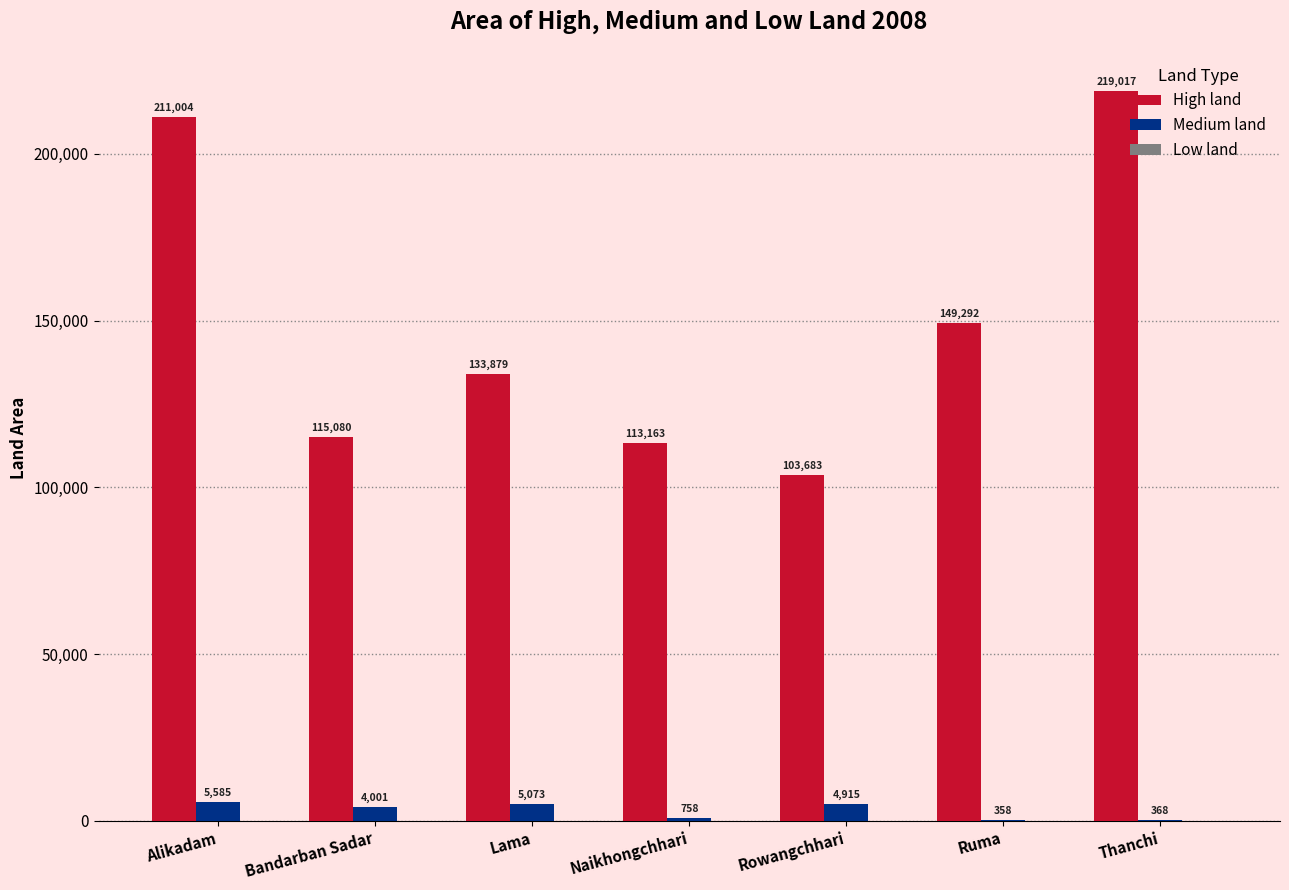

What is the greatest value displayed?

219017